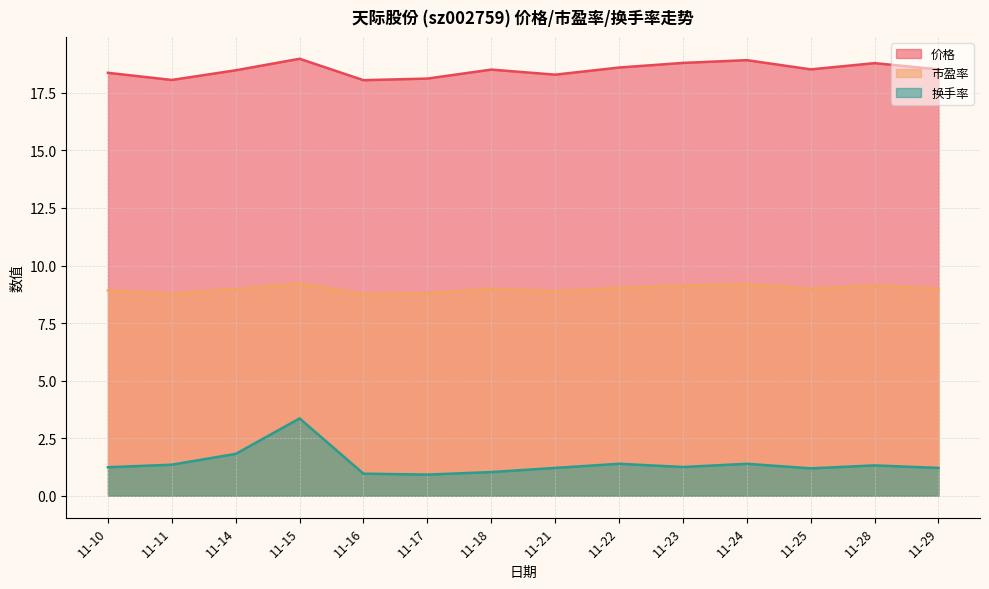

Rank the categories by 价格 value from highest to lowest.

11-15, 11-24, 11-23, 11-28, 11-22, 11-25, 11-29, 11-18, 11-14, 11-10, 11-21, 11-17, 11-11, 11-16